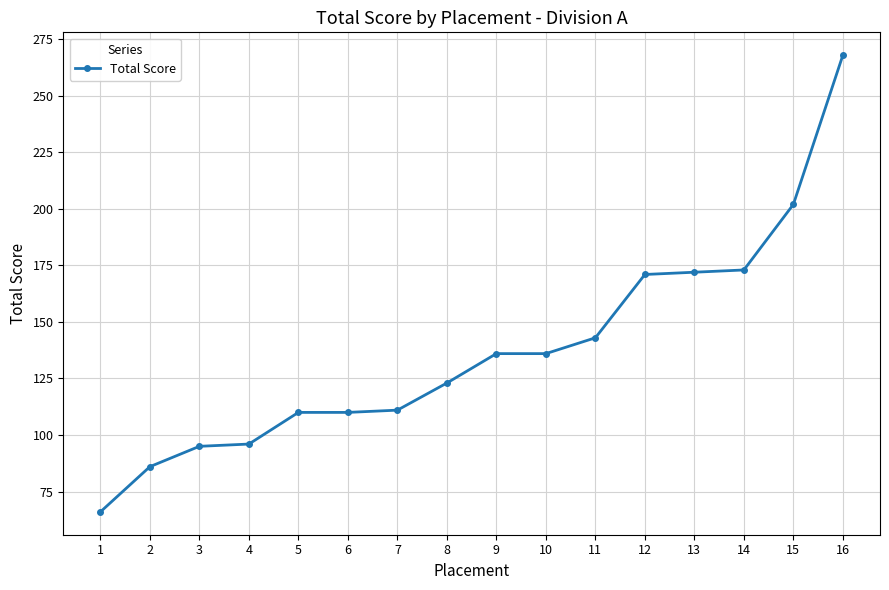

Approximately how many times larger is the value at 5 compared to 3?

1.2